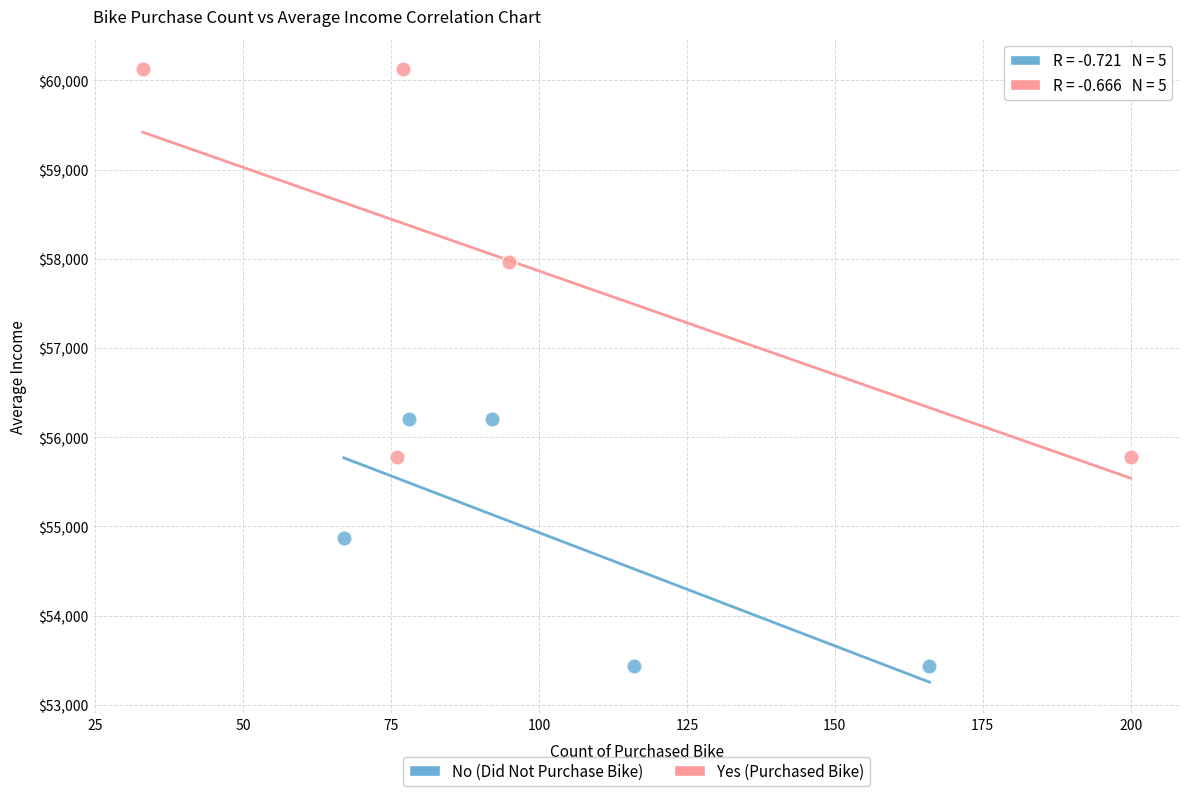

Which series has the widest spread of Y values?

Yes (Purchased Bike)